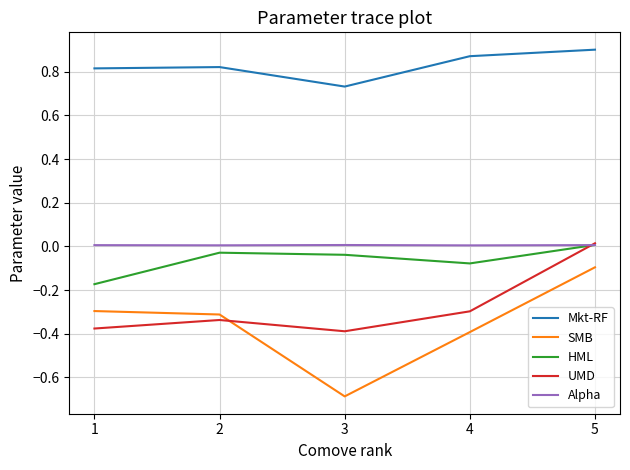

How many intersections are there between UMD and HML?

1